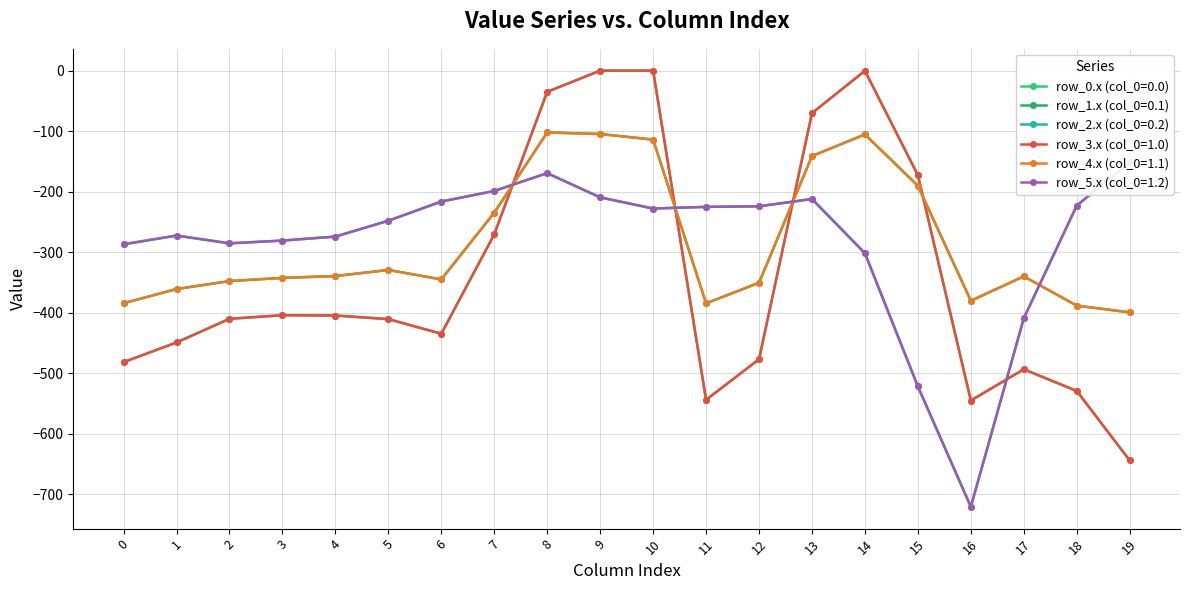

Reading right to left, list all the values displayed in this chart.

row_0: -644.5	-529.6	-493.8	-545.4	-172.8	-0.3	-70.2	-477.2	-544.3	0.0	0.0	-35.0	-270.7	-435.0	-410.8	-404.9	-404.4	-410.3	-449.5	-482.0
row_1: -399.7	-388.5	-340.1	-380.5	-190.4	-105.5	-141.2	-350.8	-384.7	-114.0	-104.8	-102.3	-234.9	-345.2	-329.5	-339.6	-342.7	-347.9	-361.1	-384.6
row_2: -151.1	-223.1	-409.5	-721.2	-522.2	-301.9	-212.2	-224.3	-225.2	-228.0	-209.6	-169.5	-199.0	-216.4	-248.1	-274.4	-281.0	-285.5	-272.7	-287.1
row_3: -644.5	-529.6	-493.8	-545.4	-172.8	-0.3	-70.2	-477.2	-544.3	0.0	0.0	-35.0	-270.7	-435.0	-410.8	-404.9	-404.4	-410.3	-449.5	-482.0
row_4: -399.7	-388.5	-340.1	-380.5	-190.4	-105.5	-141.2	-350.8	-384.7	-114.0	-104.8	-102.3	-234.9	-345.2	-329.5	-339.6	-342.7	-347.9	-361.1	-384.6
row_5: -151.1	-223.1	-409.5	-721.2	-522.2	-301.9	-212.2	-224.3	-225.2	-228.0	-209.6	-169.5	-199.0	-216.4	-248.1	-274.4	-281.0	-285.5	-272.7	-287.1